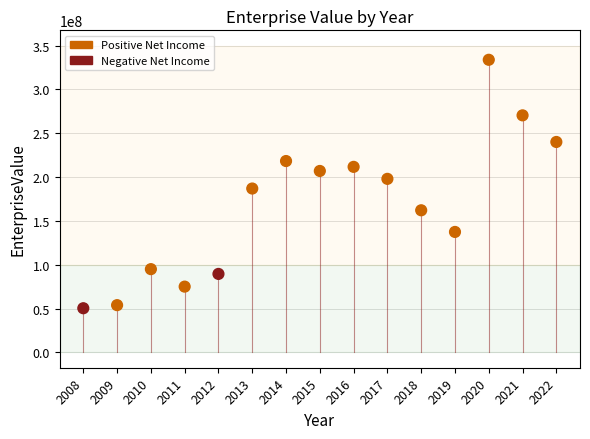

What is the range of X values (max minus min)?

14.0